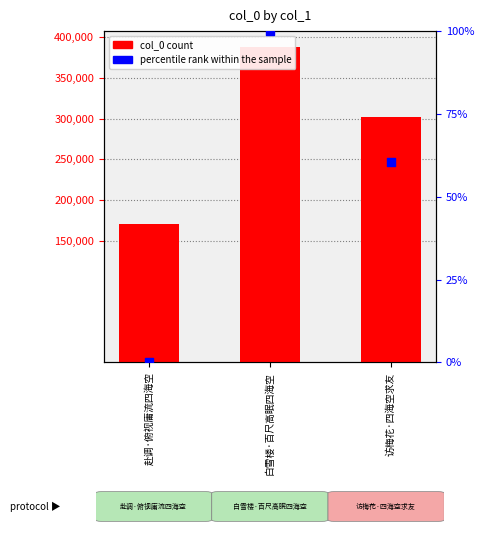

Which series has the largest Y range (max minus min)?

col_0